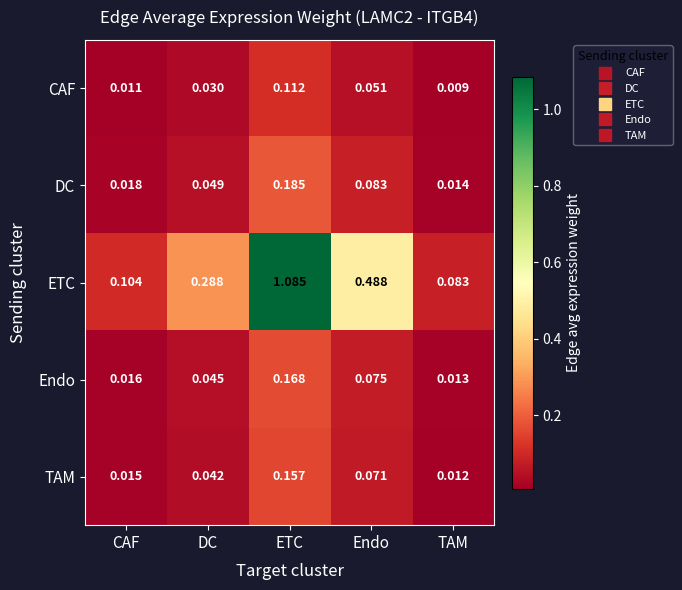

At which category does the chart reach its peak across all series?

ETC